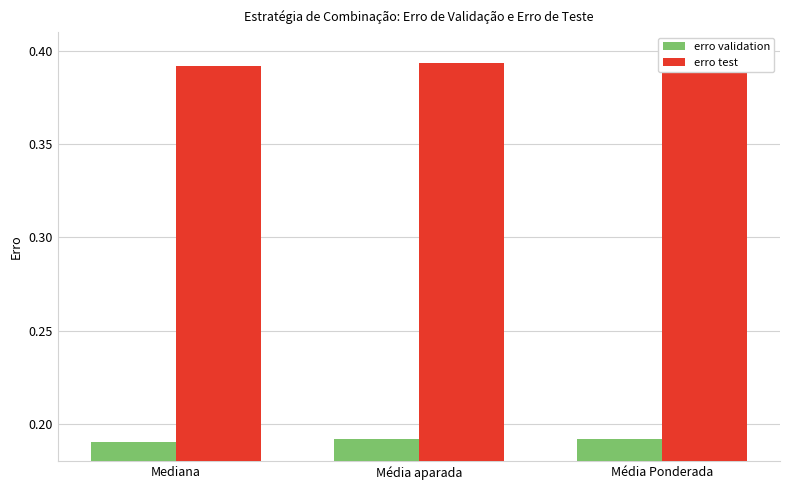

Is the value of erro test at Média aparada greater than the value of erro validation at Média aparada?

Yes